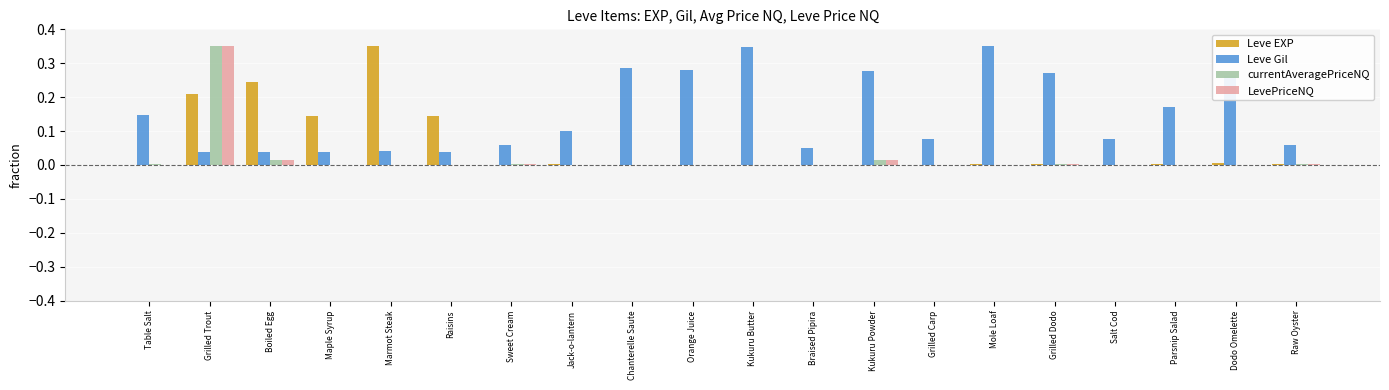

The value of Leve EXP at Raisins is 0.2. True or false?

False